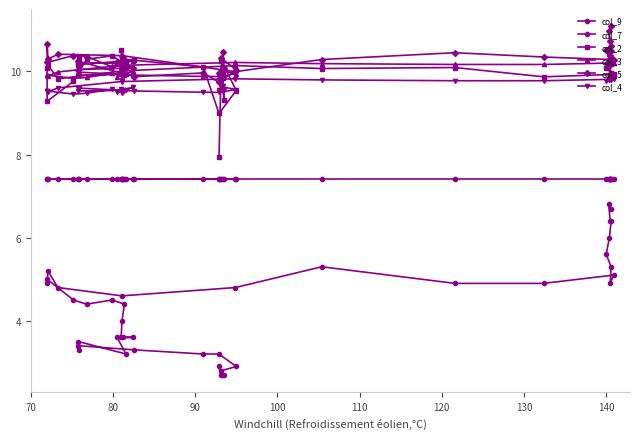

What are all the series names shown in the legend?

col_9, col_7, col_2, col_3, col_5, col_4